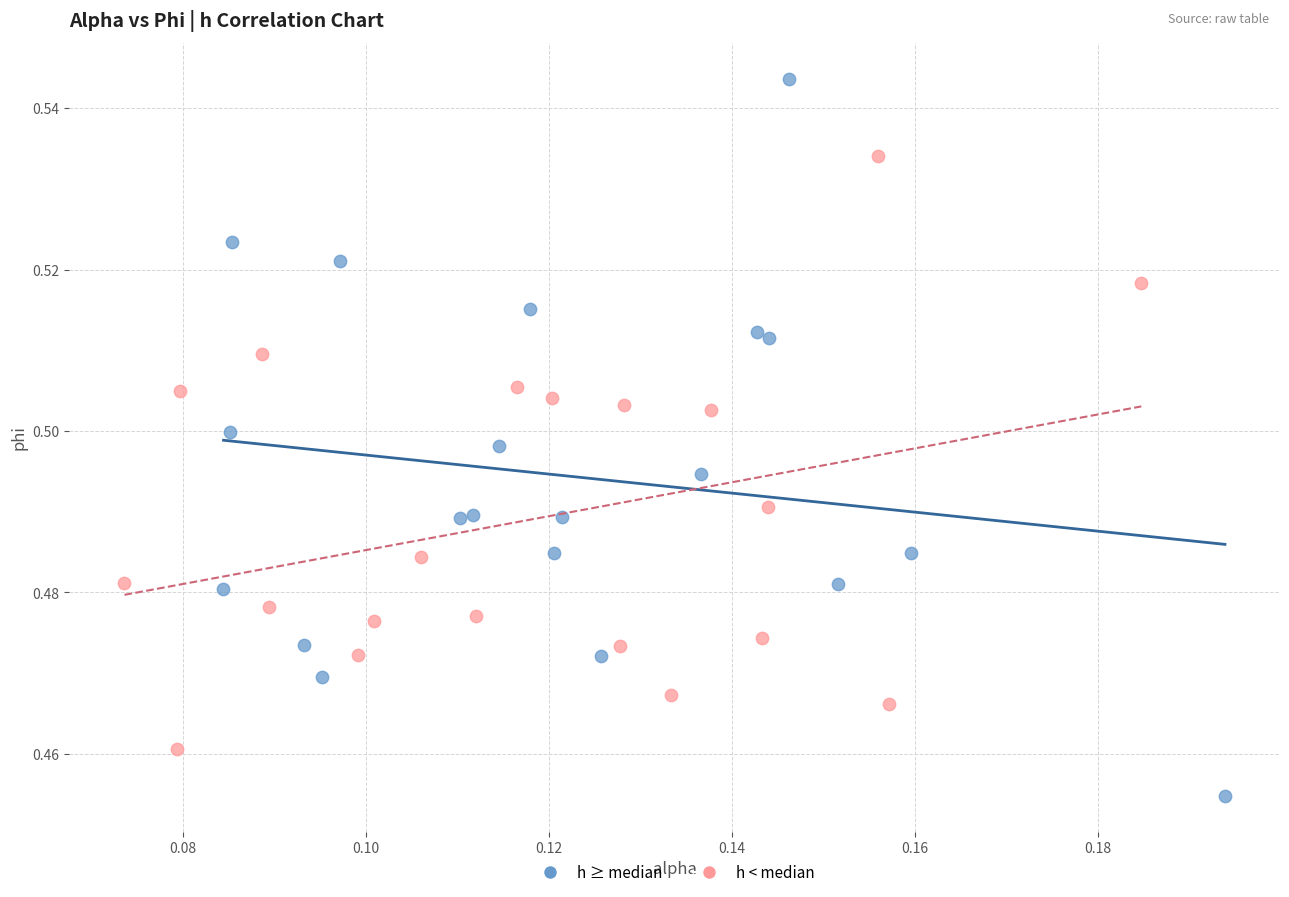

Which series reaches the maximum Y coordinate?

h ≥ median